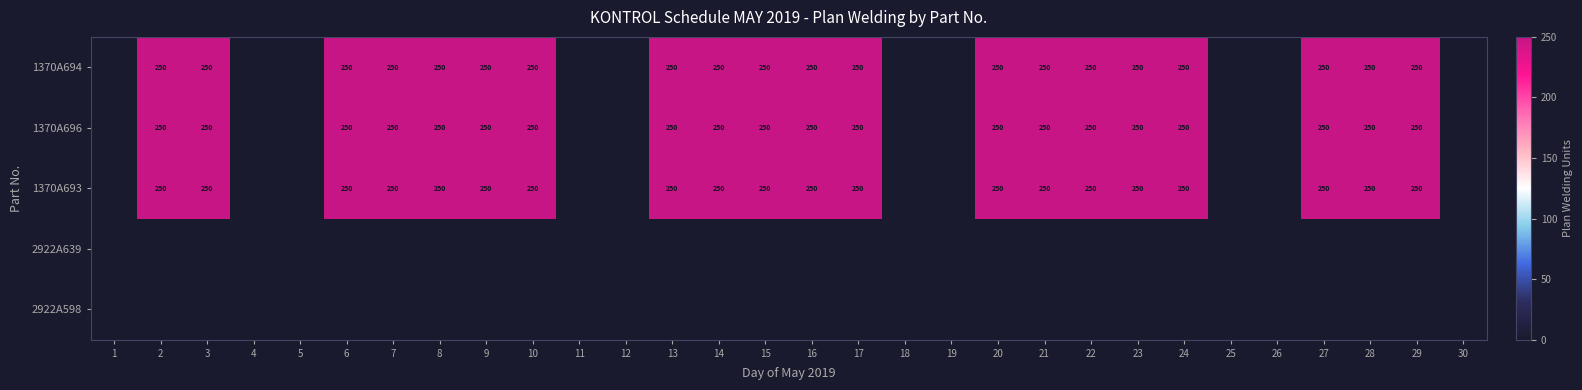

True or false: 1370A693 has a value of 140 at 21.

False